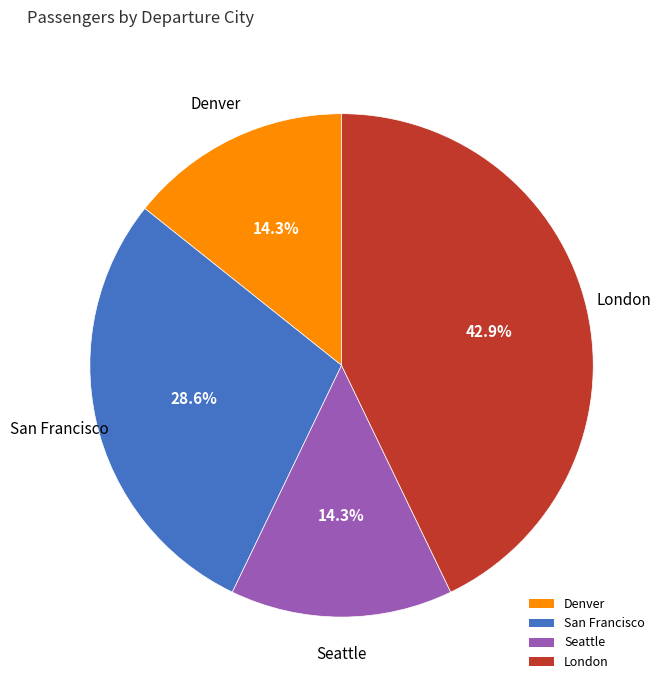

How much of the chart is everything except Seattle?

85.7%